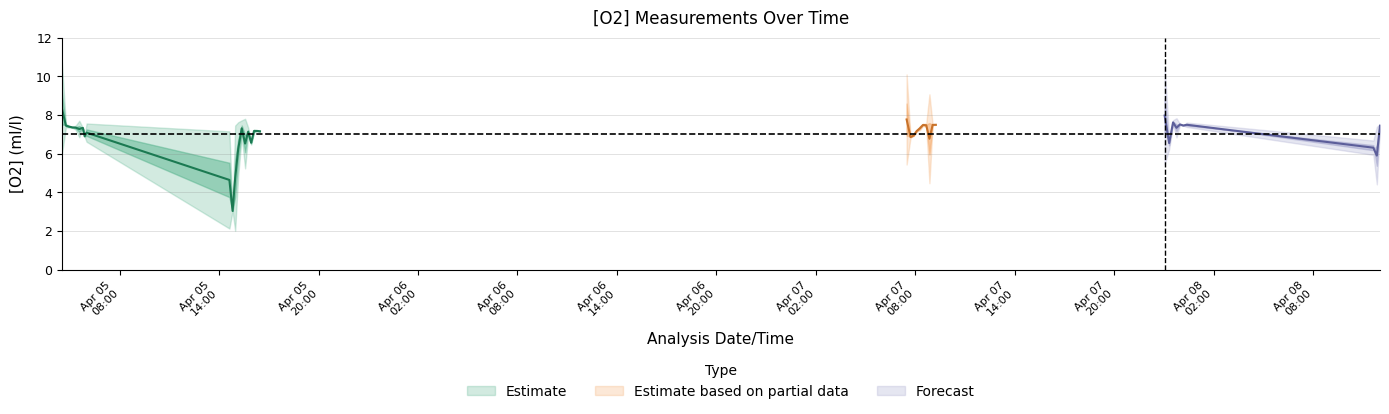

Reading right to left, list all the values displayed in this chart.

O2_mean: 39=7.5	38=5.9	37=6.3	36=7.5	35=7.5	34=7.5	33=7.3	32=7.6	31=6.5	30=8.0	29=7.5	28=7.5	27=6.8	26=7.5	25=7.5	24=7.3	23=7.2	22=6.9	21=6.9	20=7.8	19=7.2	18=7.2	17=7.2	16=6.6	15=7.1	14=6.5	13=7.3	12=6.2	11=4.7	10=3.0	9=4.6	8=7.1	7=6.9	6=7.3	5=7.3	4=7.4	3=7.4	2=7.4	1=7.5	0=8.4
std: 39=0.0	38=0.7	37=0.2	36=0.1	35=0.0	34=0.0	33=0.2	32=0.1	31=0.2	30=1.3	29=0.0	28=0.0	27=1.1	26=0.1	25=0.0	24=0.1	23=0.0	22=0.0	21=0.0	20=1.2	19=0.0	18=0.0	17=0.0	16=0.0	15=0.1	14=0.6	13=0.2	12=0.7	11=1.4	10=0.0	9=1.3	8=0.2	7=0.0	6=0.0	5=0.2	4=0.1	3=0.0	2=0.0	1=0.0	0=1.2
rep1: 39=7.4	38=6.4	37=6.2	36=7.5	35=7.5	34=7.5	33=7.5	32=7.7	31=6.4	30=8.9	29=7.5	28=7.5	27=6.0	26=7.4	25=7.5	24=7.3	23=7.2	22=7.0	21=6.9	20=8.6	19=7.2	18=7.2	17=7.2	16=6.6	15=7.2	14=6.1	13=7.2	12=5.8	11=3.8	10=3.0	9=5.5	8=7.3	7=6.9	6=7.3	5=7.1	4=7.3	3=7.4	2=7.4	1=7.4	0=9.3
rep2: 39=7.5	38=5.4	37=6.4	36=7.5	35=7.5	34=7.5	33=7.2	32=7.6	31=6.7	30=7.1	29=7.5	28=7.5	27=7.6	26=7.5	25=7.5	24=7.4	23=7.2	22=6.9	21=6.9	20=7.0	19=7.2	18=7.2	17=7.1	16=6.5	15=7.1	14=7.0	13=7.5	12=6.7	11=5.7	10=3.0	9=3.8	8=6.9	7=6.9	6=7.3	5=7.4	4=7.4	3=7.4	2=7.4	1=7.5	0=7.5